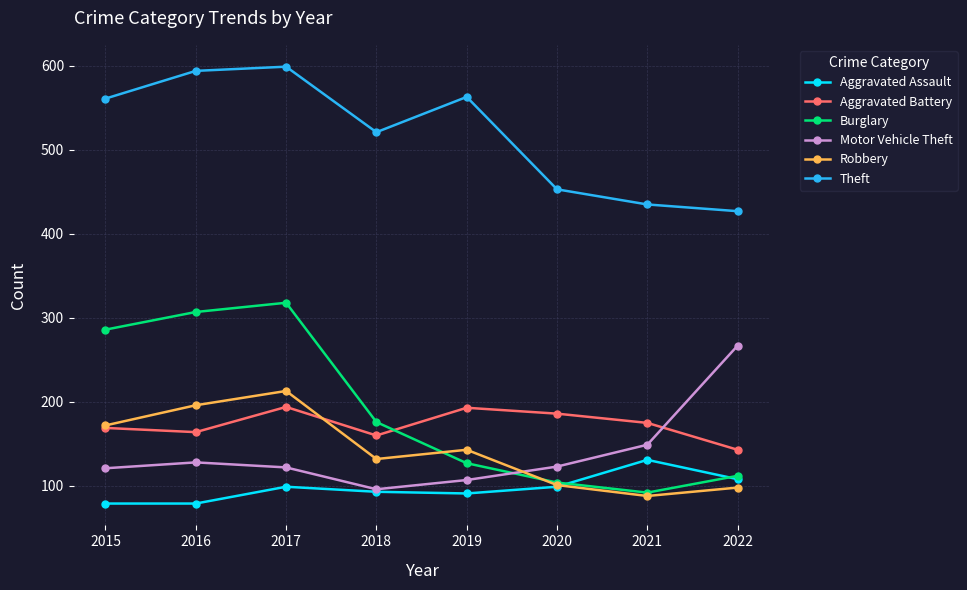

Which series has the largest range (max minus min)?

Burglary